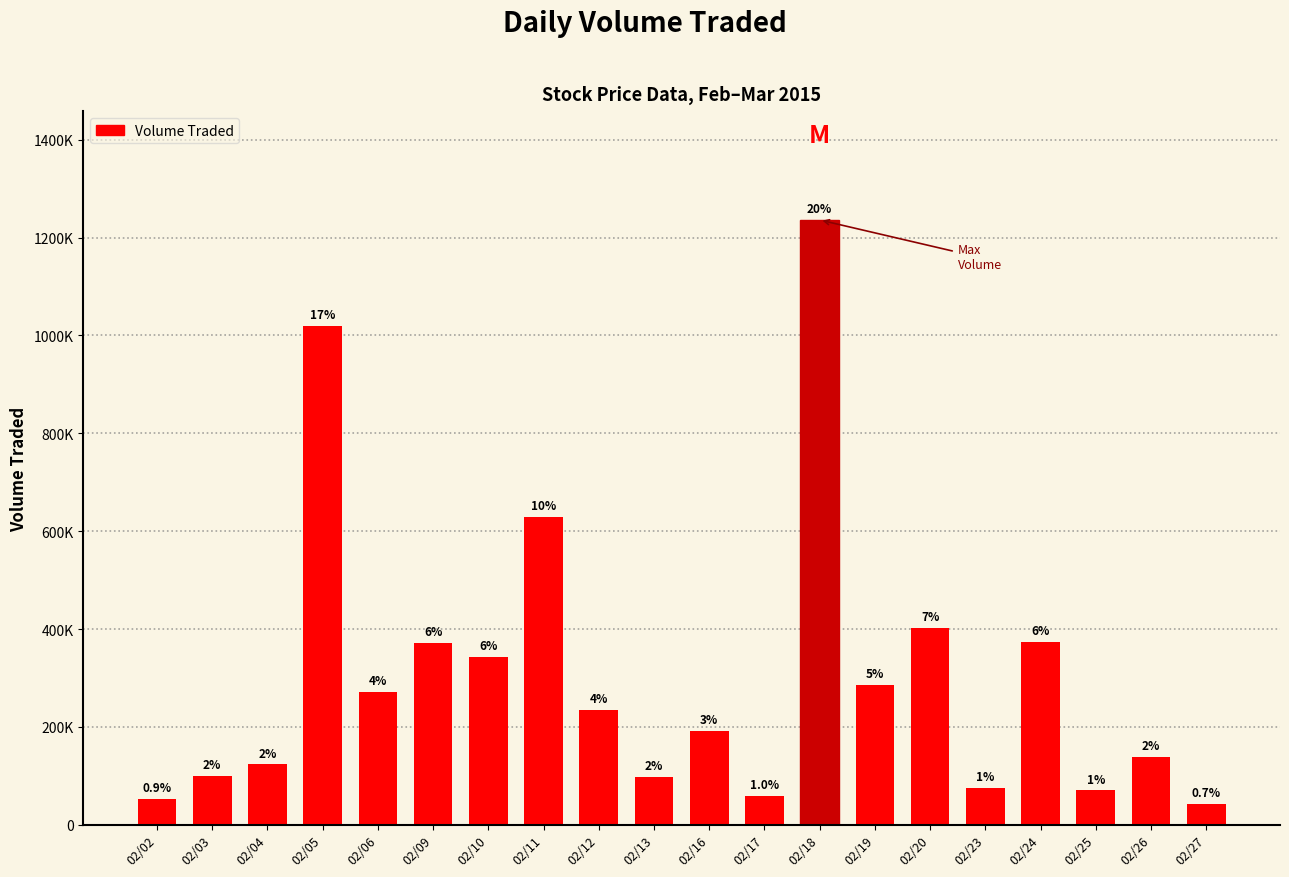

Does the chart contain any negative values?

No